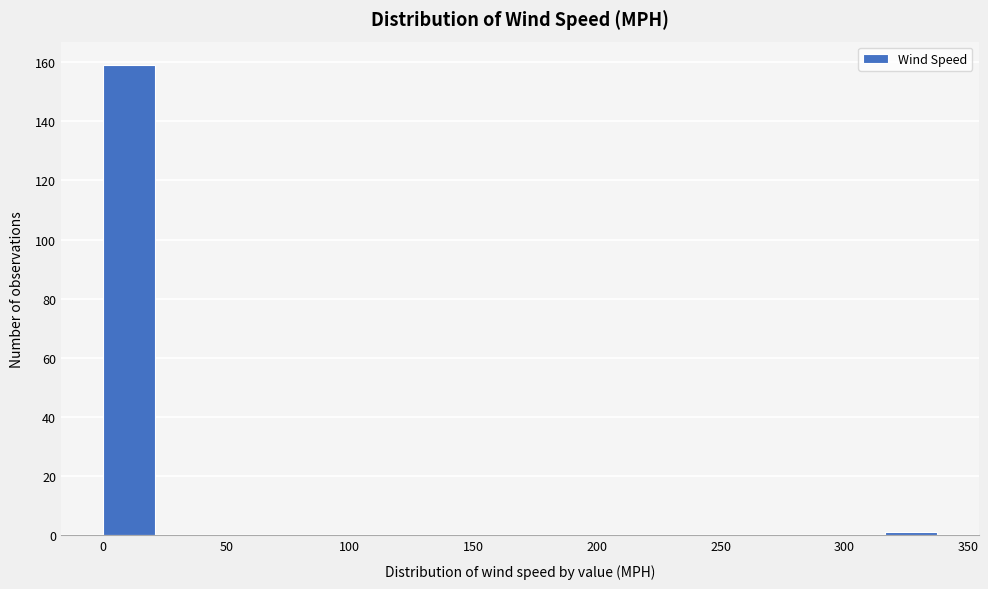

Reading left to right, list every bar in this chart as the range it spans on the x-axis followed by its height. Neither the bar edges nor the heights are printed on the chart, so give them approximately, as read against the axes.

0 to 20: 160
20 to 40: 0
40 to 65: 0
65 to 85: 0
85 to 105: 0
105 to 125: 0
125 to 150: 0
150 to 170: 0
170 to 190: 0
190 to 210: 0
210 to 230: 0
230 to 255: 0
255 to 275: 0
275 to 295: 0
295 to 315: 0
315 to 340: under 2